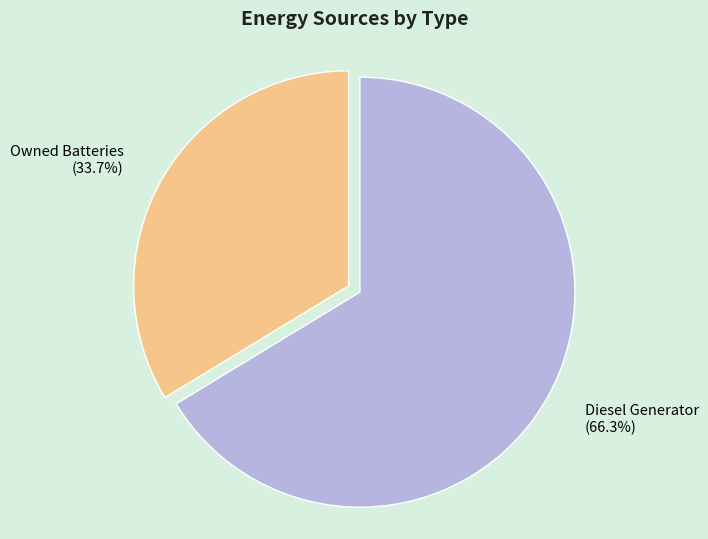

Which has a higher value, Owned Batteries or Diesel Generator?

Diesel Generator